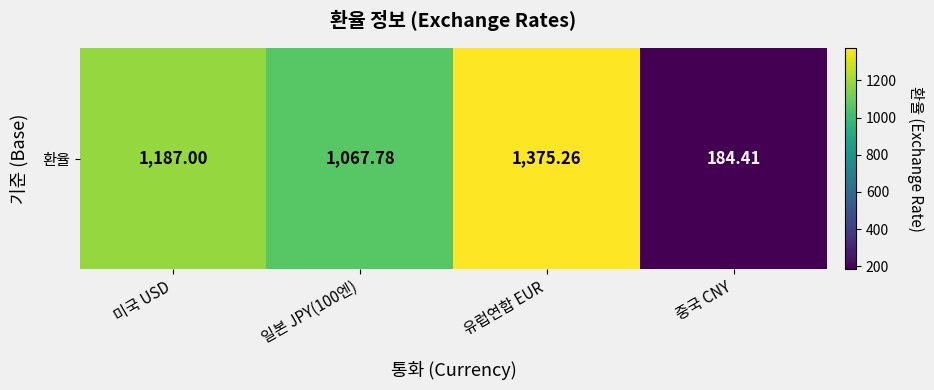

Which category has the highest value across all series?

유럽연합 EUR